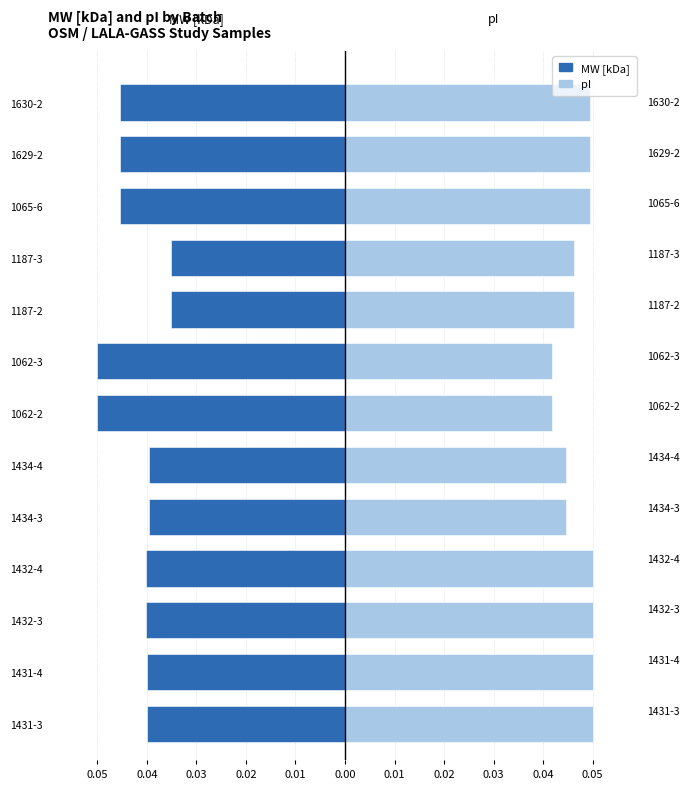

The value of MW [kDa] at 0.04 is -0.0. True or false?

True